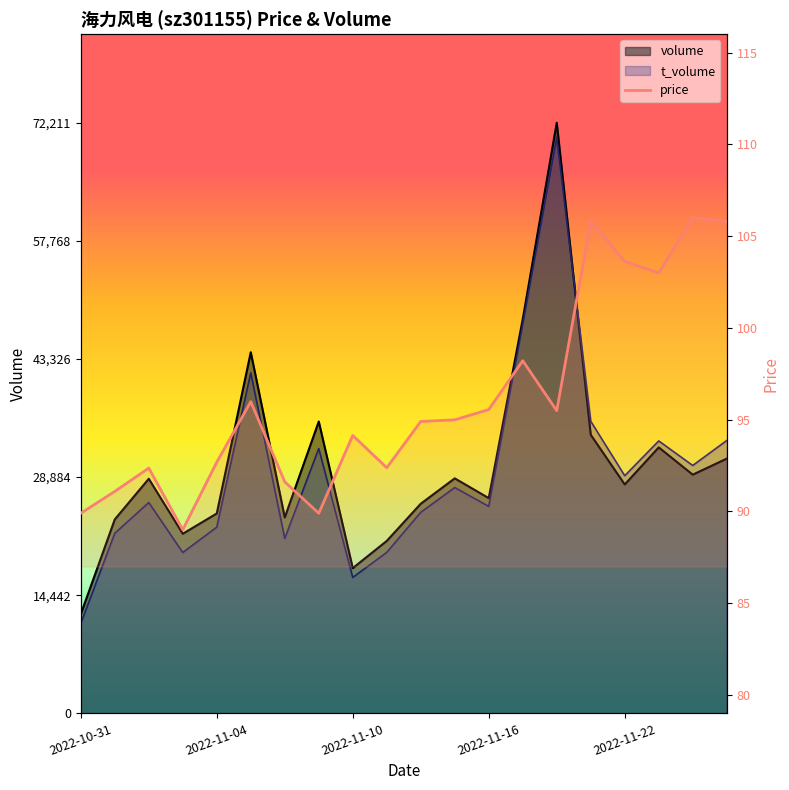

What is the value of the 6th point from the left?

96.0